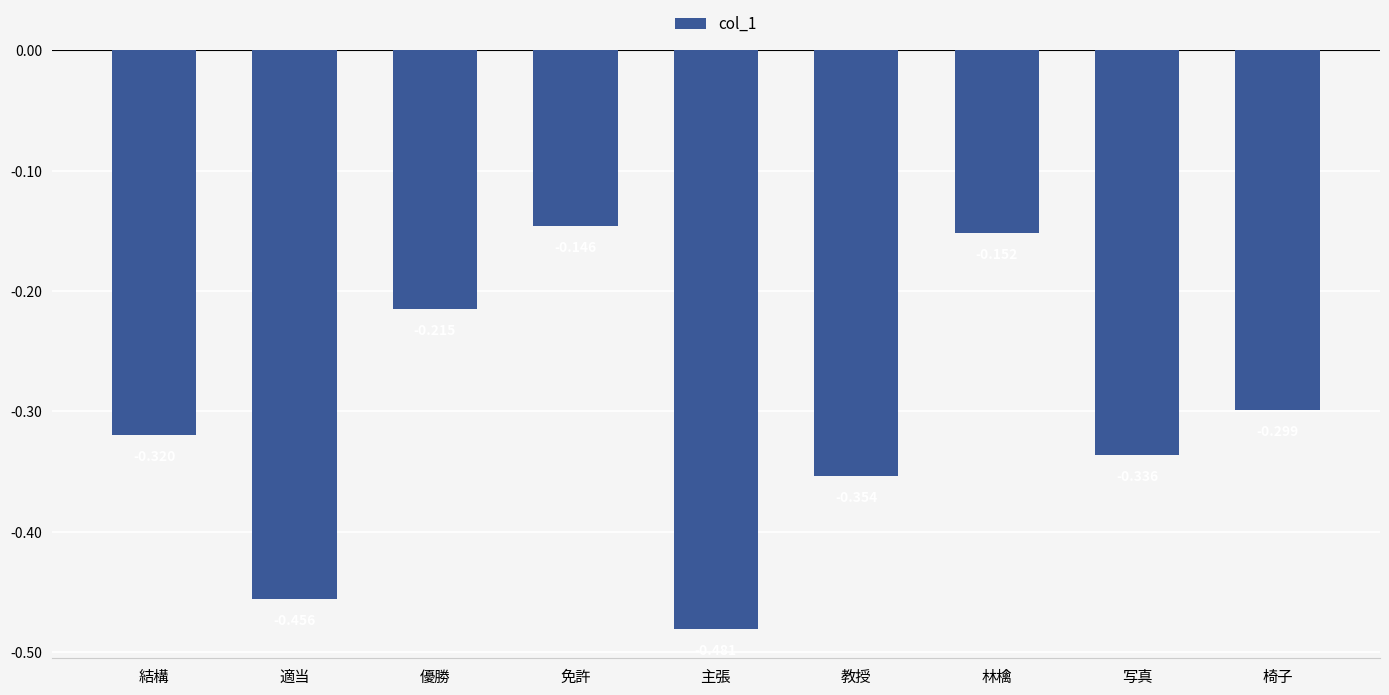

True or false: the data shows -0.3 at 写真.

True